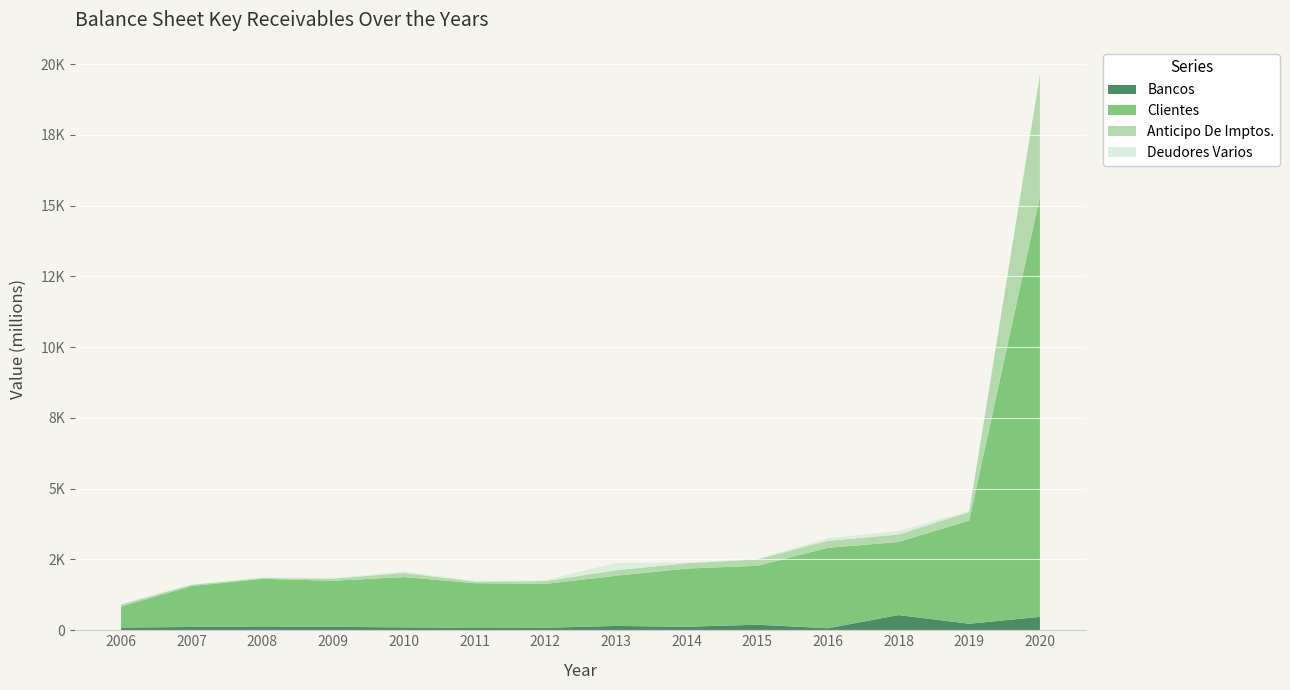

Reading left to right, what are all the values shown in this chart?

Bancos: 93.5	116.8	134.8	120.0	101.5	81.1	86.5	152.1	124.4	196.0	70.8	536.0	230.2	471.6
Clientes: 746.1	1444.4	1682.8	1627.8	1778.0	1580.5	1550.6	1770.8	2054.4	2079.5	2838.9	2582.0	3645.9	14854.4
Anticipo De Imptos.: 71.8	46.7	26.3	72.7	144.3	54.9	97.9	196.2	187.3	226.7	252.3	262.4	299.9	4299.9
Deudores Varios: 17.0	9.2	25.0	25.8	47.3	29.1	32.6	254.6	26.6	20.1	89.8	125.4	40.1	0.0